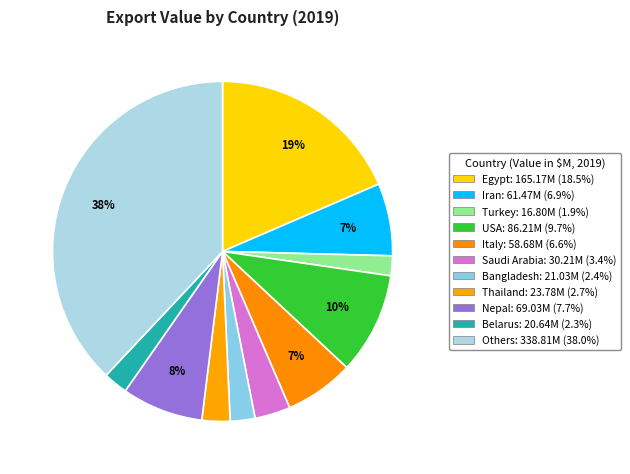

What is the ratio of the value at Thailand to the value at USA?

0.3